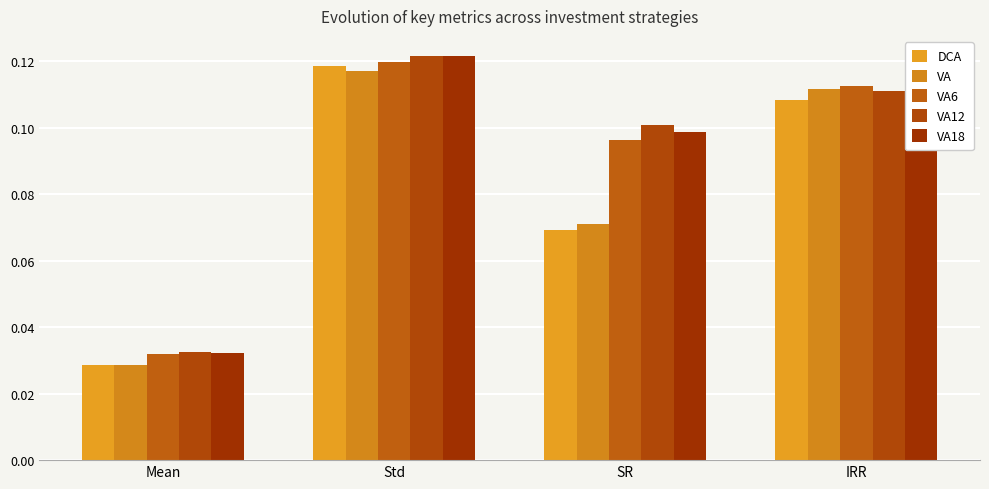

What is the label of the 1st bar from the left?

Mean